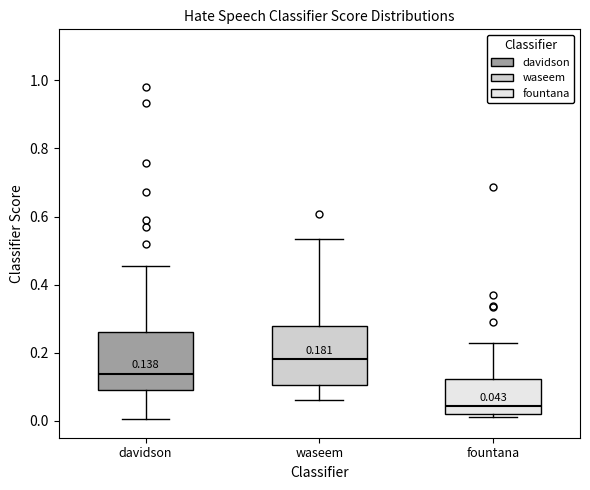

Which box's median line is the highest?

waseem